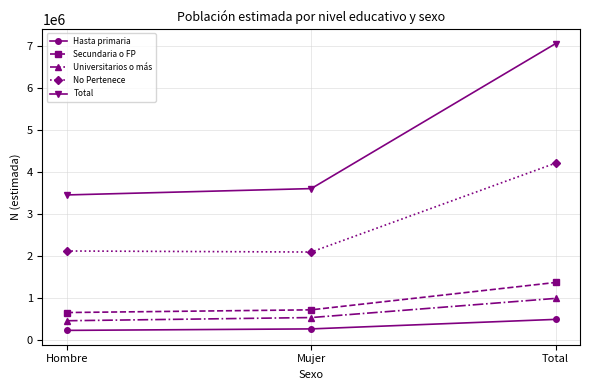

The Universitarios o más series shows 987383 at Total. True or false?

True